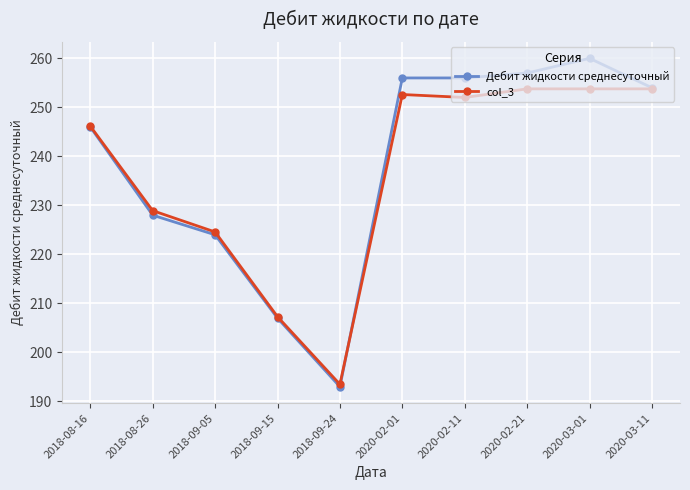

The Дебит жидкости среднесуточный series shows 83.5 at 2020-03-01. True or false?

False